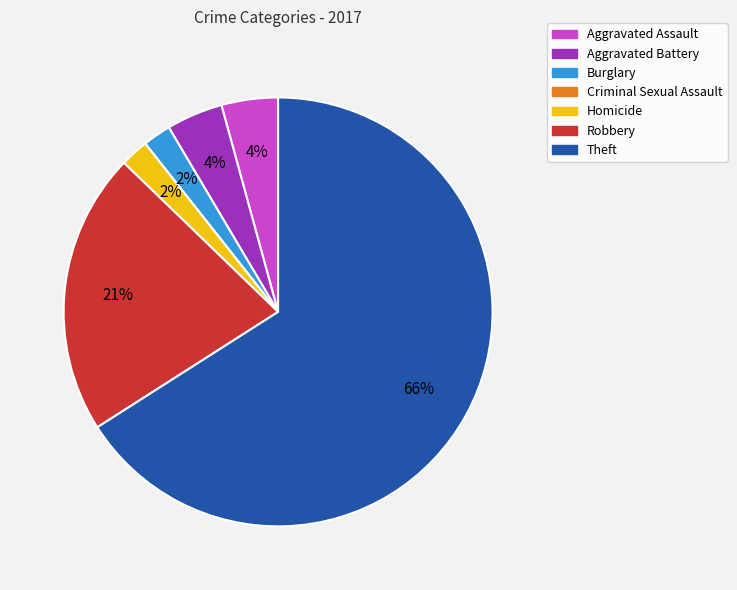

Which slice is the largest?

Theft